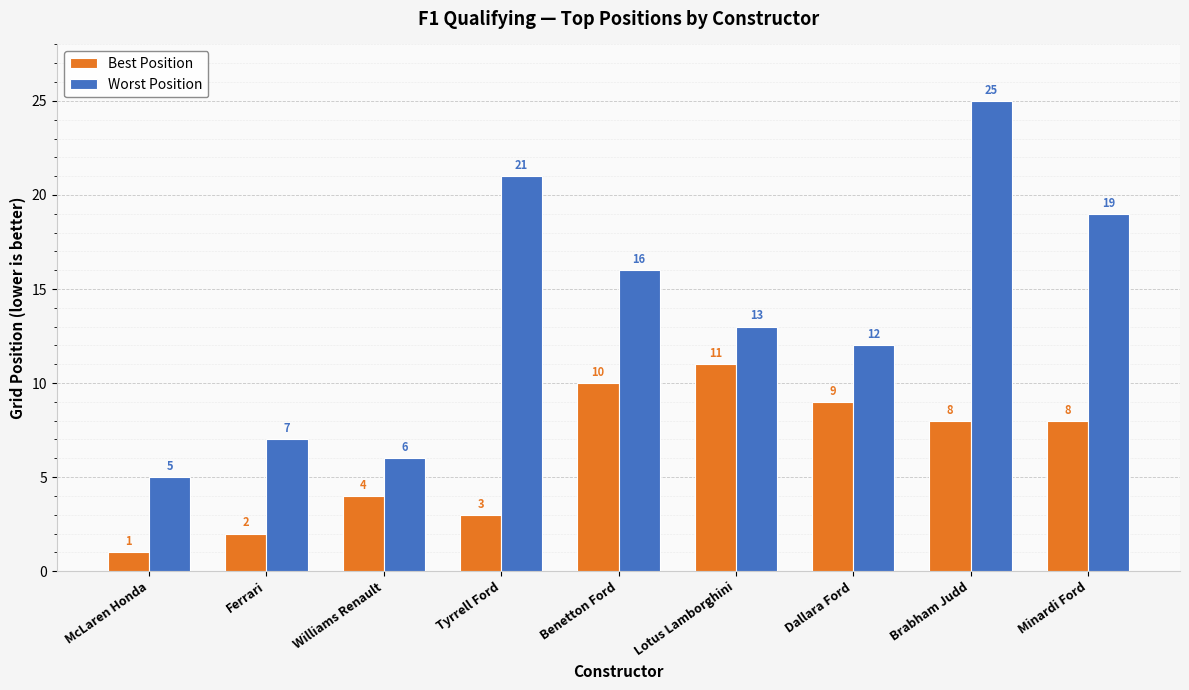

The Worst Position series shows 19 at Minardi Ford. True or false?

True